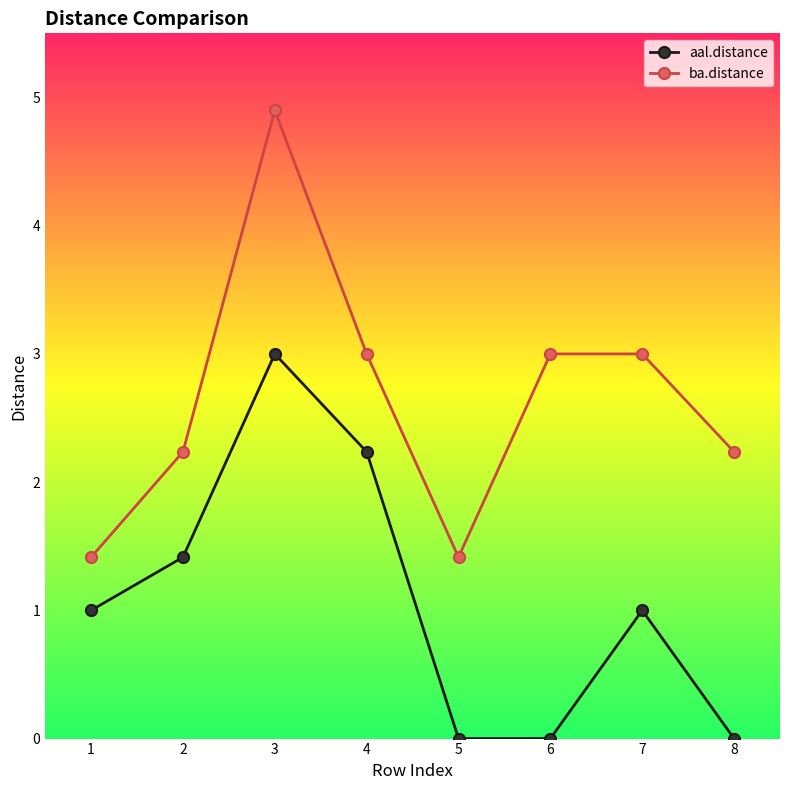

Read the aal.distance value at 4.

2.2